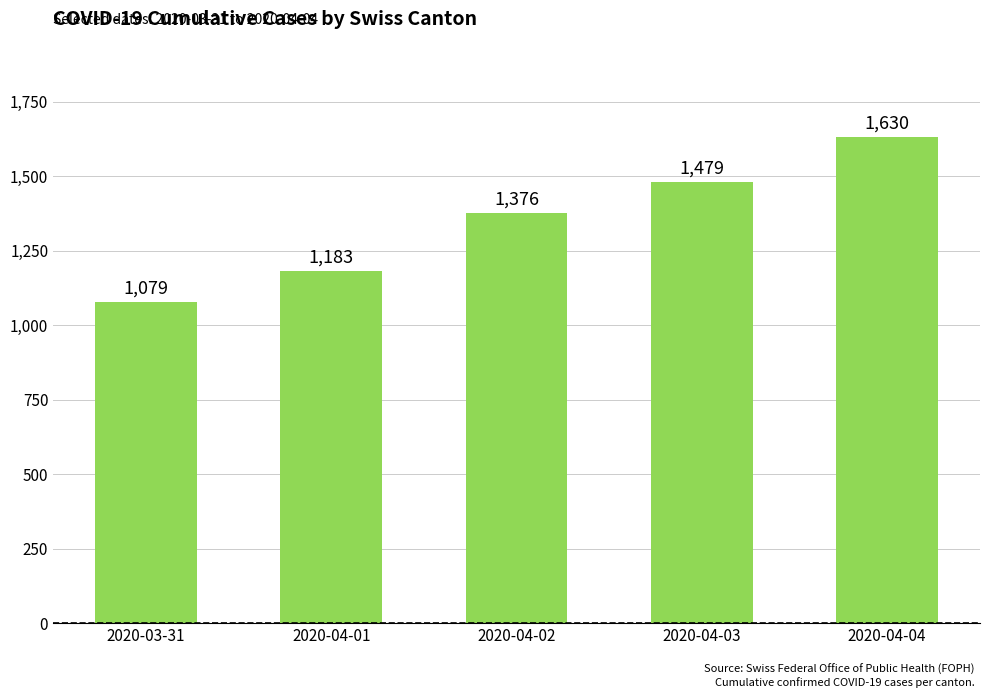

Where is the data nearest to the value 1354?

2020-04-02